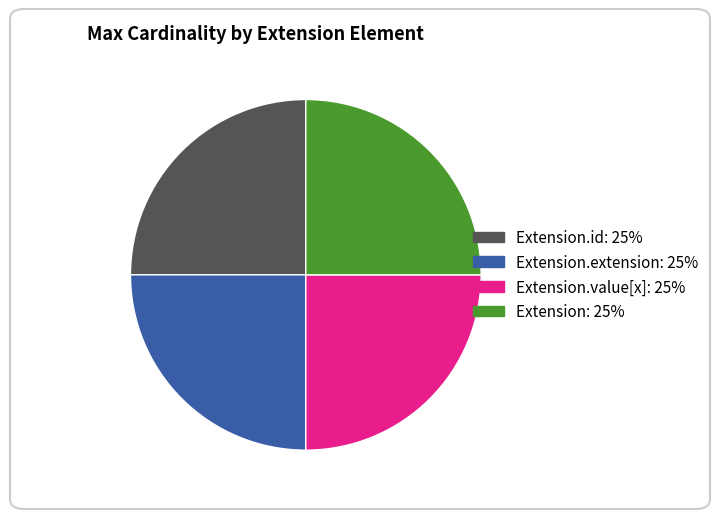

Does any single category account for the majority?

No